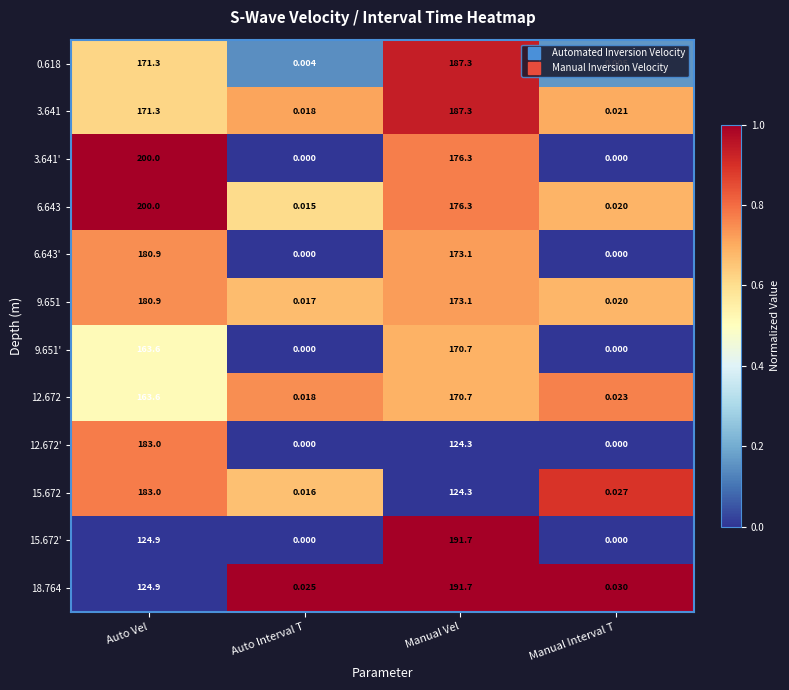

Where is 0.618 nearest to the value 93?

Auto Vel